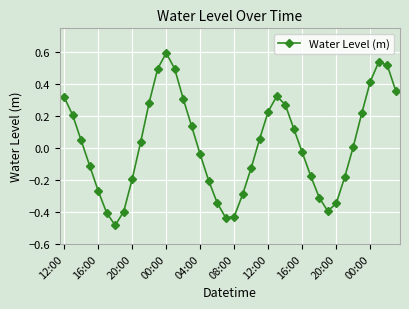

What is the greatest value displayed?

0.6